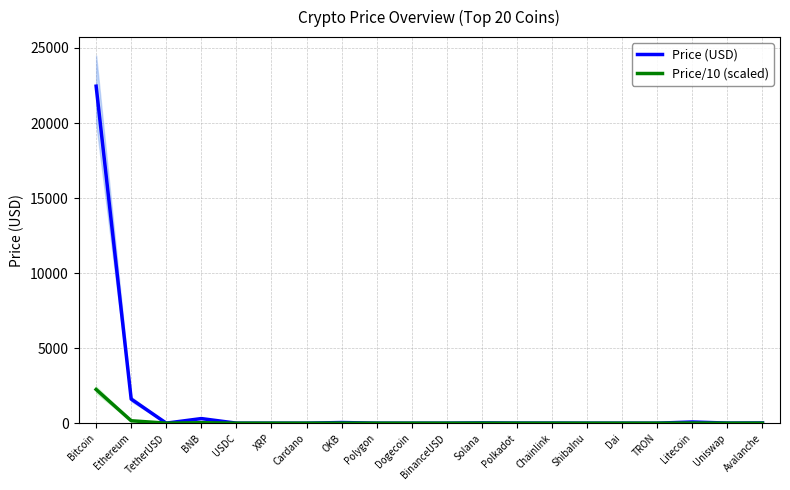

What is the difference between the Price (USD) values at Avalanche and XRP?

15.8